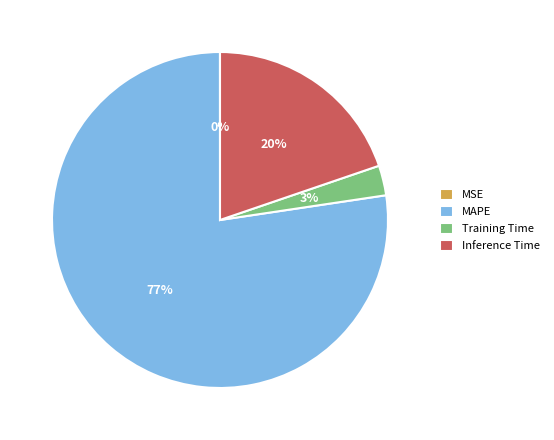

Is there a majority slice in this chart?

Yes